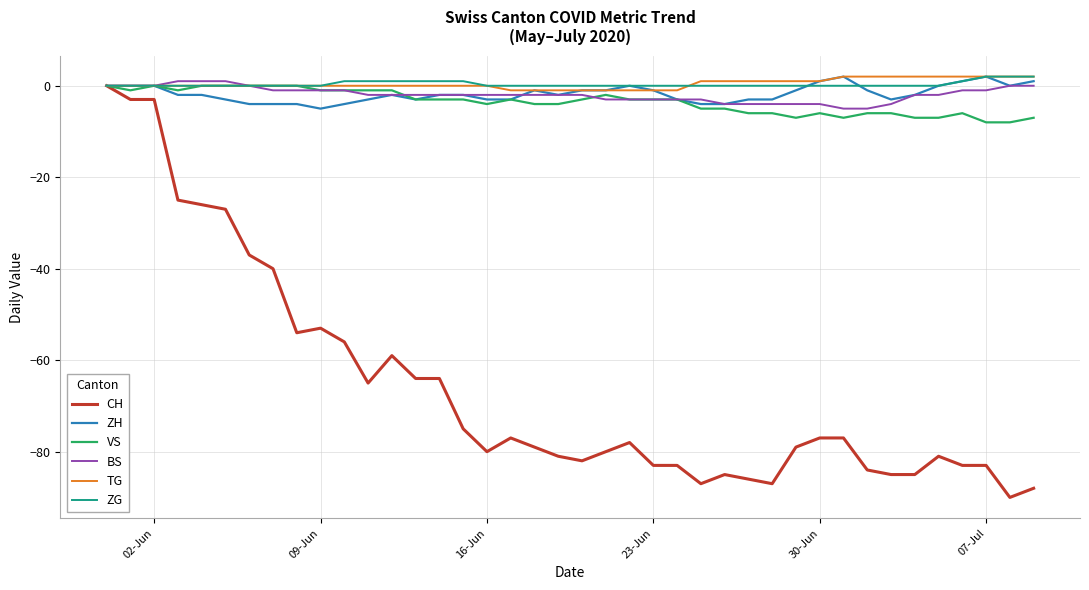

What is the lowest value of the VS series?

-8